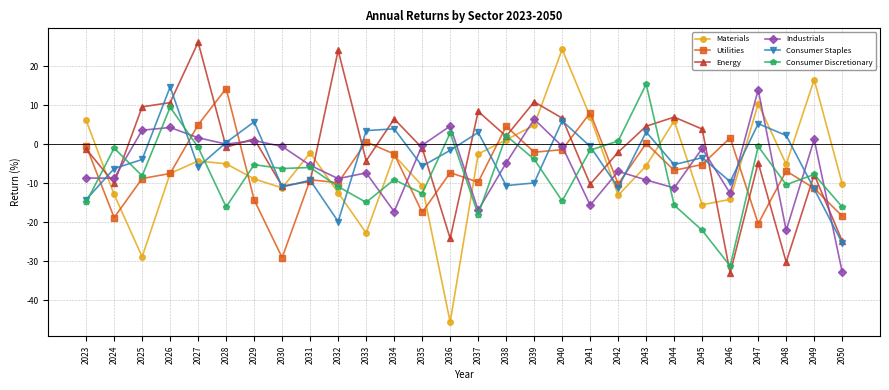

Which series ends up on top after the final intersection of Consumer Staples and Utilities?

Utilities